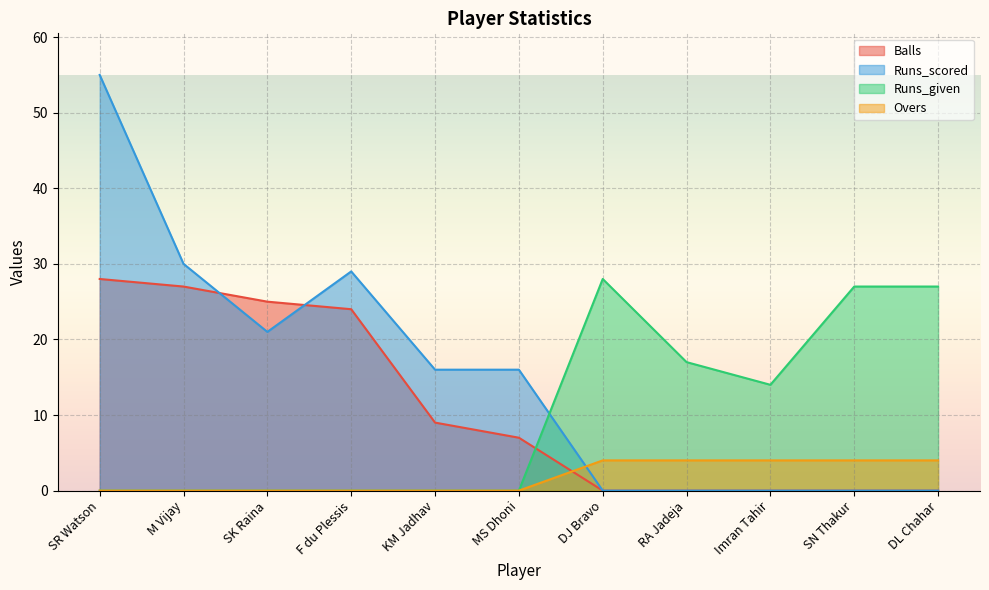

List the series in order of their peak value, highest first.

Runs_scored, Balls, Runs_given, Overs